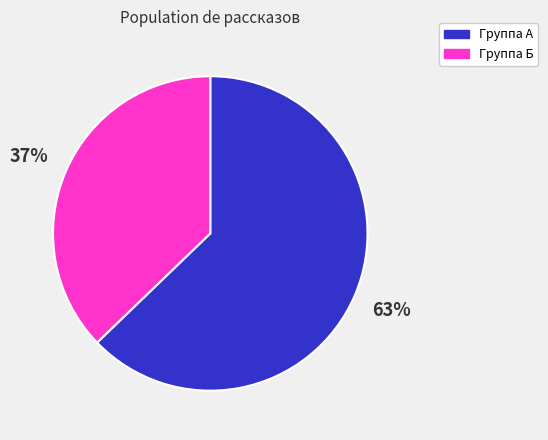

Is there any slice that represents more than half of the pie?

Yes